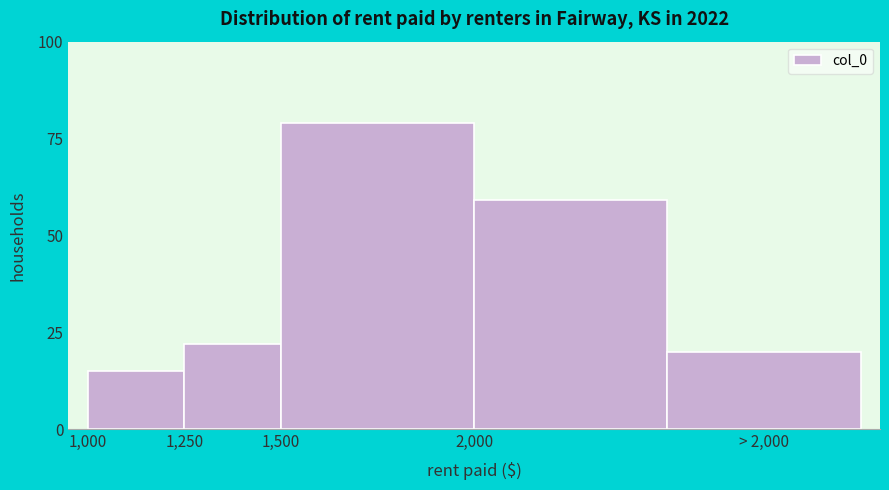

Reading left to right, list all the values displayed in this chart.

15	22	79	59	20